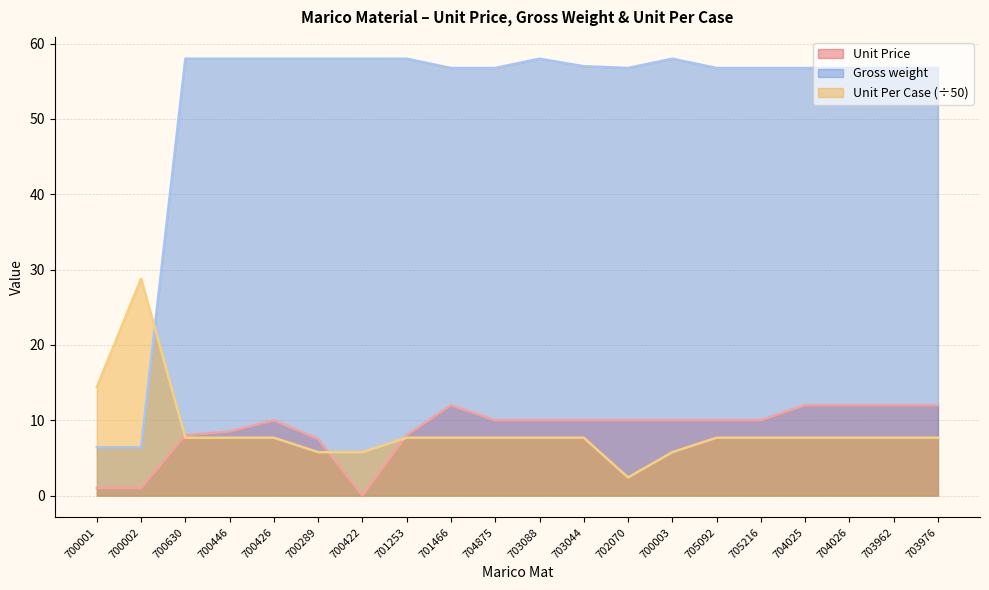

Reading left to right, extract all data points from this chart.

Unit Price: 1.0	1.0	8.0	8.5	10.0	7.5	0.0	8.0	12.0	10.0	10.0	10.0	10.0	10.0	10.0	10.0	12.0	12.0	12.0	12.0
Gross weight: 6.4	6.4	58.0	58.0	58.0	58.0	58.0	58.0	56.8	56.8	58.0	57.0	56.8	58.0	56.8	56.8	56.8	56.8	56.8	56.8
Unit Per Case: 14.4	28.8	7.7	7.7	7.7	5.8	5.8	7.7	7.7	7.7	7.7	7.7	2.4	5.8	7.7	7.7	7.7	7.7	7.7	7.7